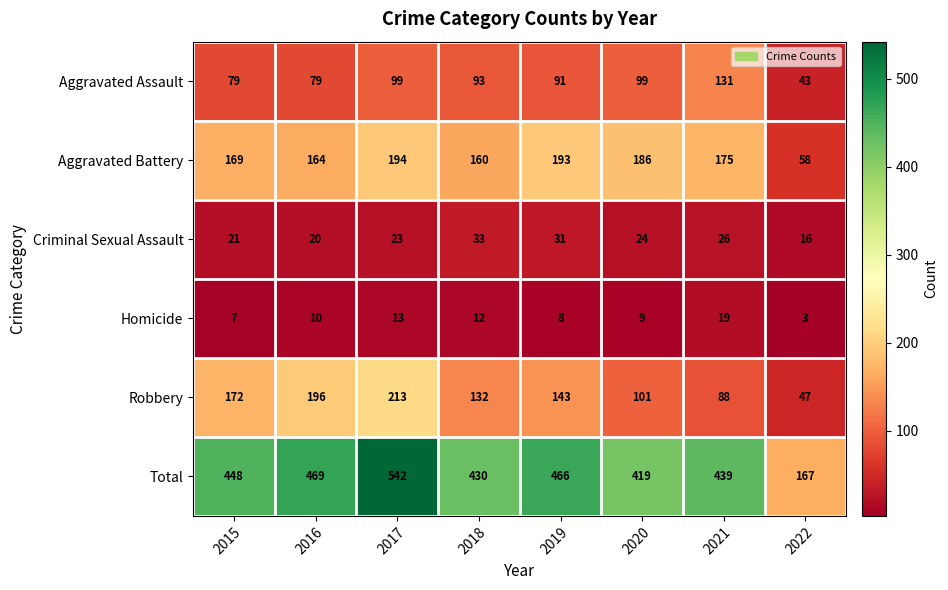

List the series in order of their peak value, lowest first.

Homicide, Criminal Sexual Assault, Aggravated Assault, Aggravated Battery, Robbery, Total